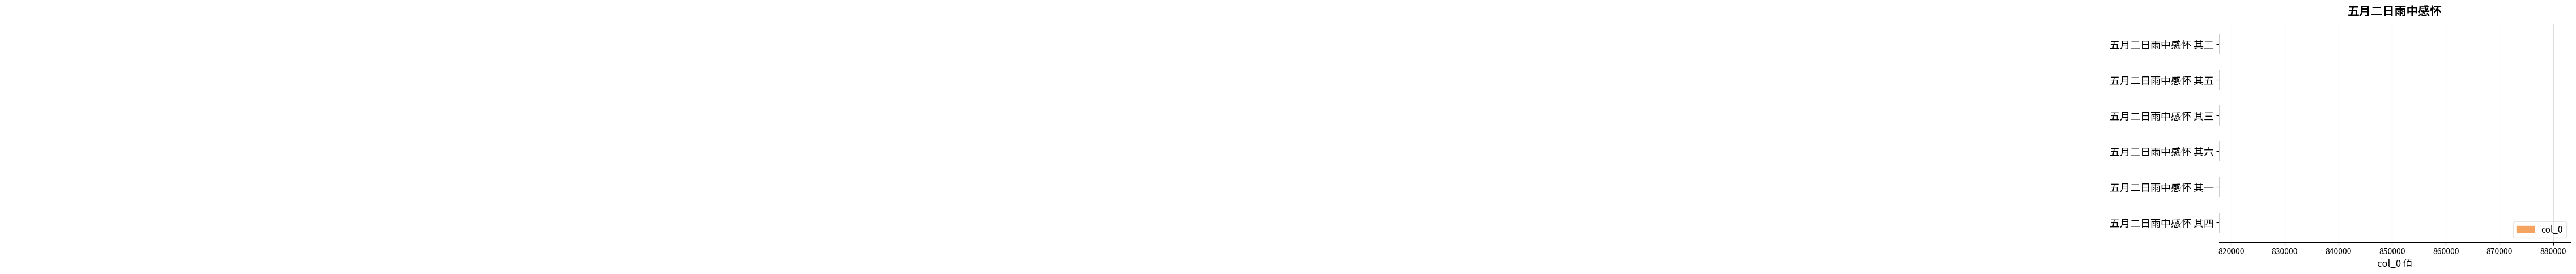

How many bars are there in total?

6